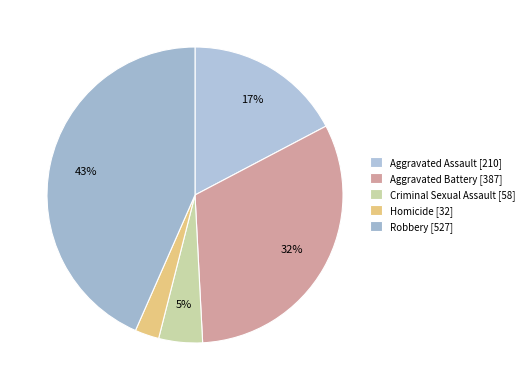

Is there a majority slice in this chart?

No